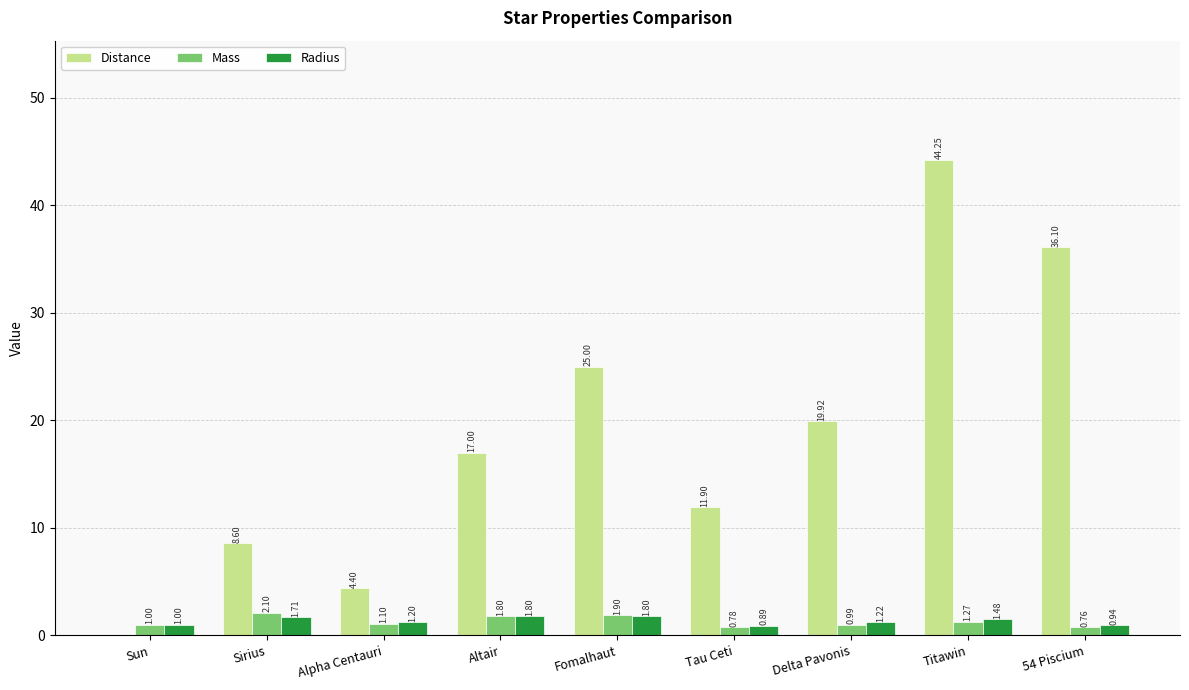

What is the average value of the Distance series?

18.6